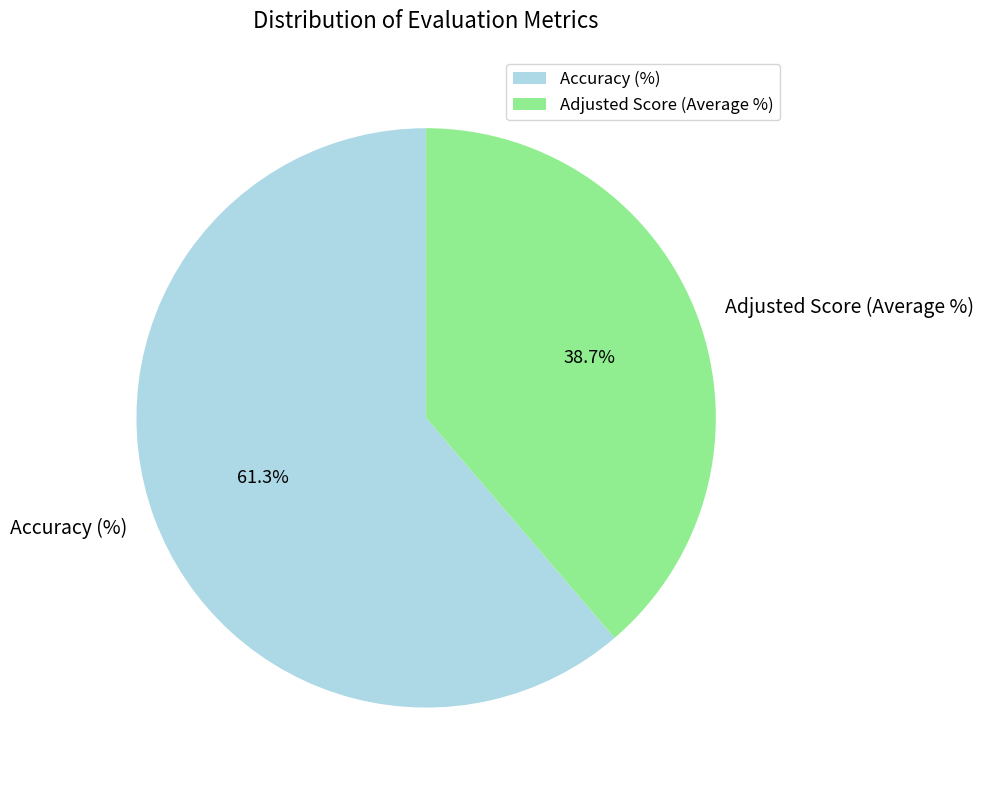

Which category accounts for the majority?

Accuracy (%)